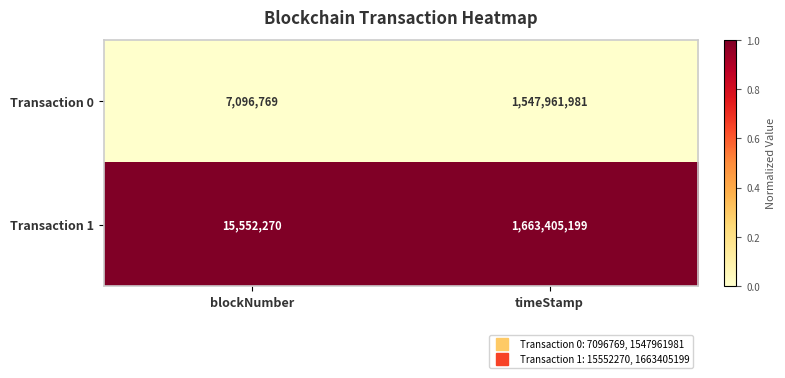

Count the number of data series in this chart.

2